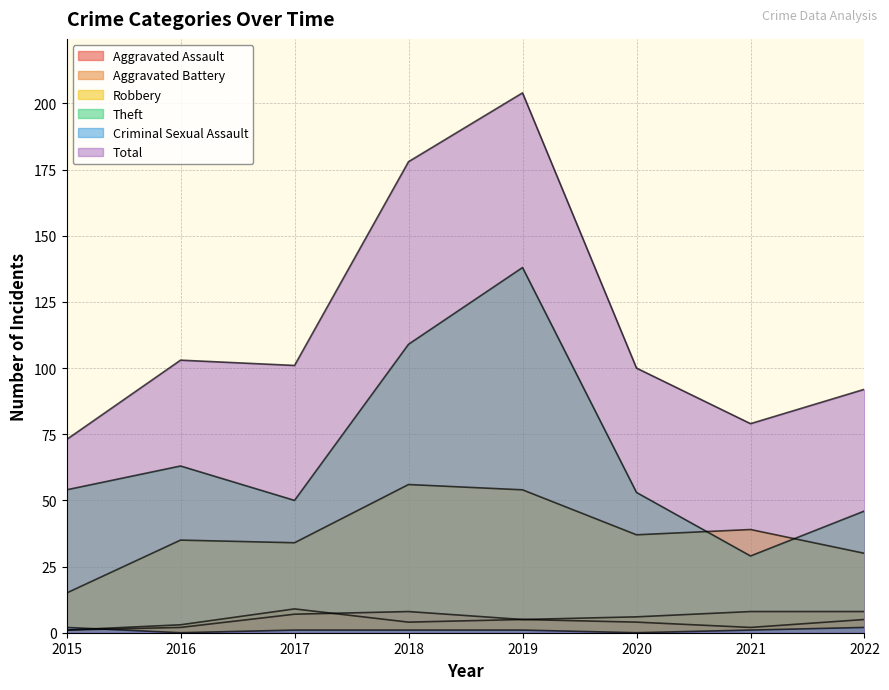

Where is the first local maximum for Total?

2016